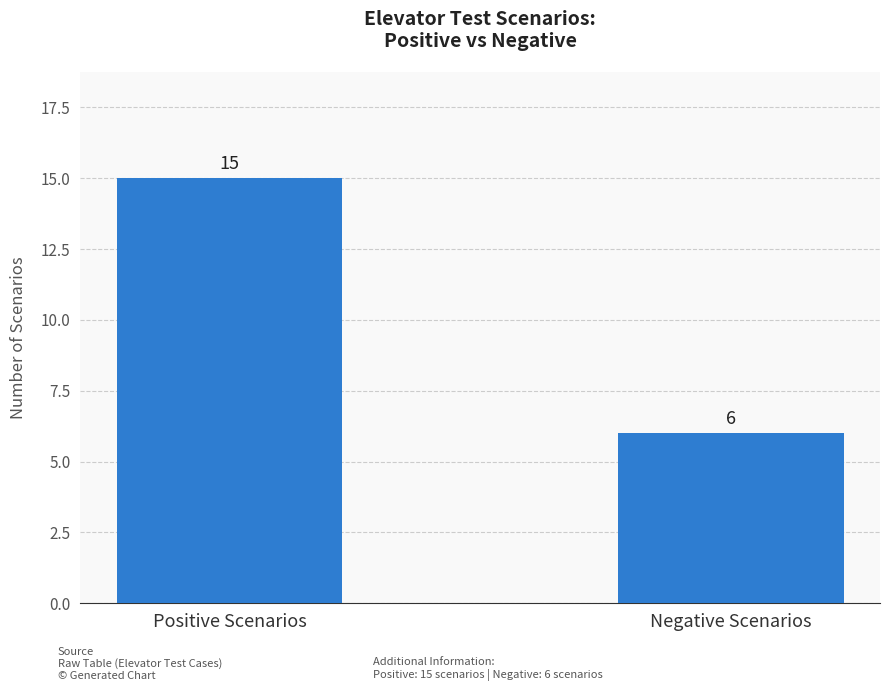

What is the value of the 2nd bar from the left?

6